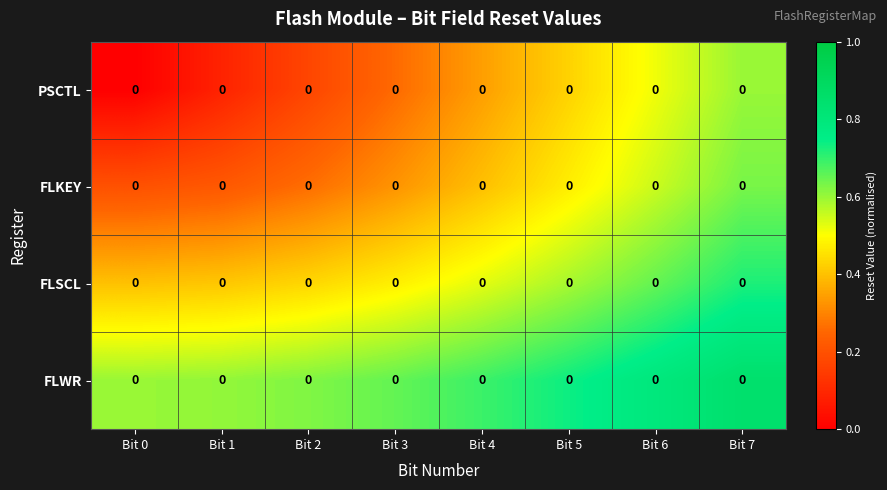

True or false: FLKEY has a value of 0.2 at Bit 1.

True